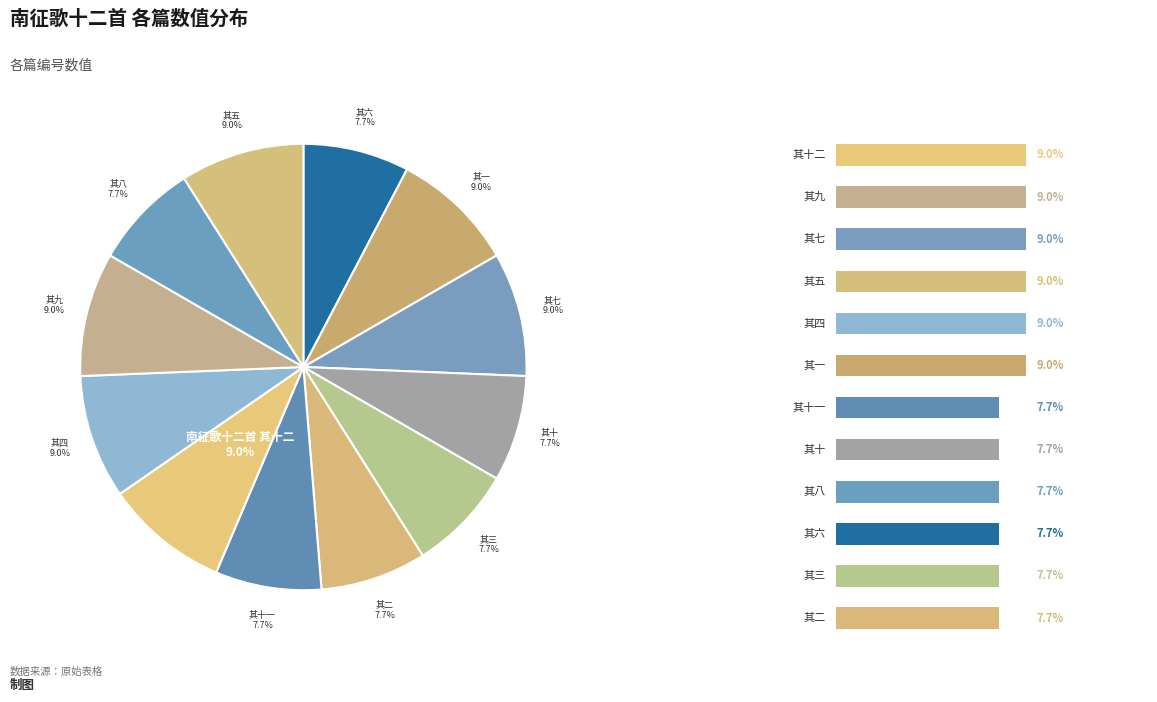

What percentage is the 南征歌十二首 其一 slice, to the nearest percent?

9%